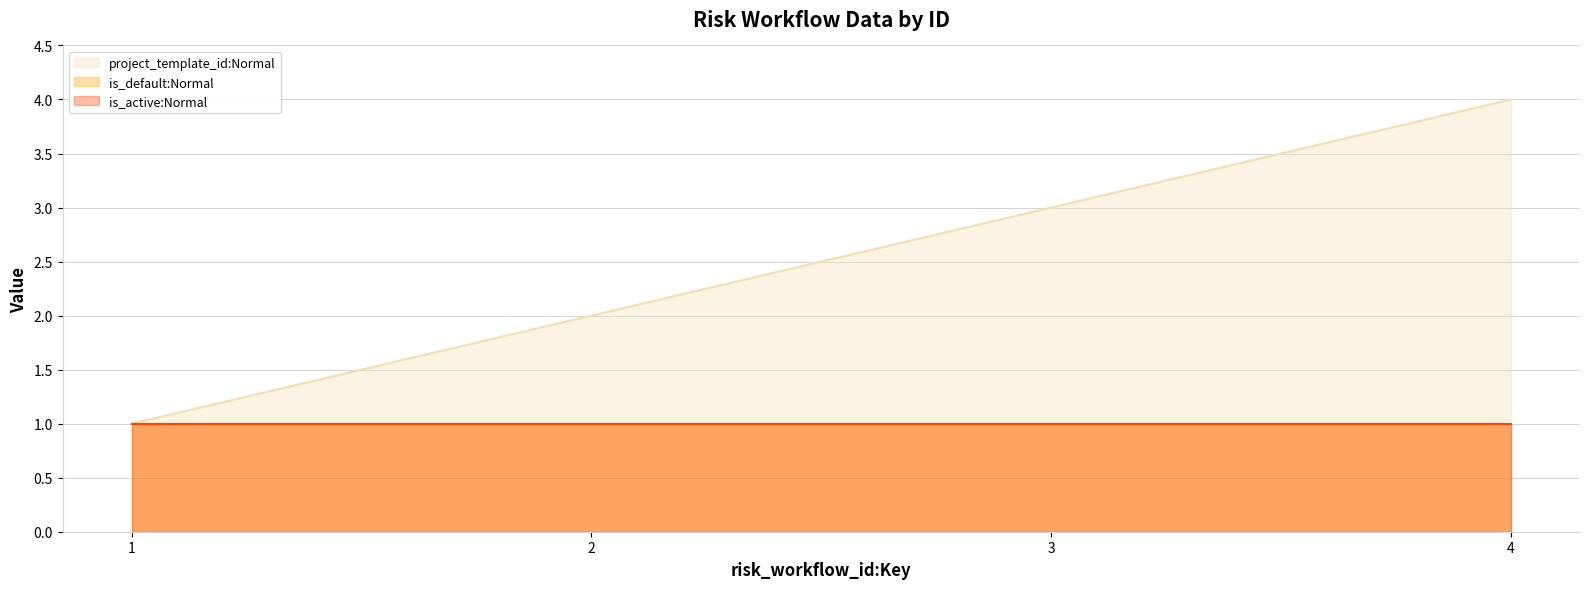

Reading left to right, list all the values displayed in this chart.

project_template_id:Normal: 1	2	3	4
is_default:Normal: 1	1	1	1
is_active:Normal: 1	1	1	1